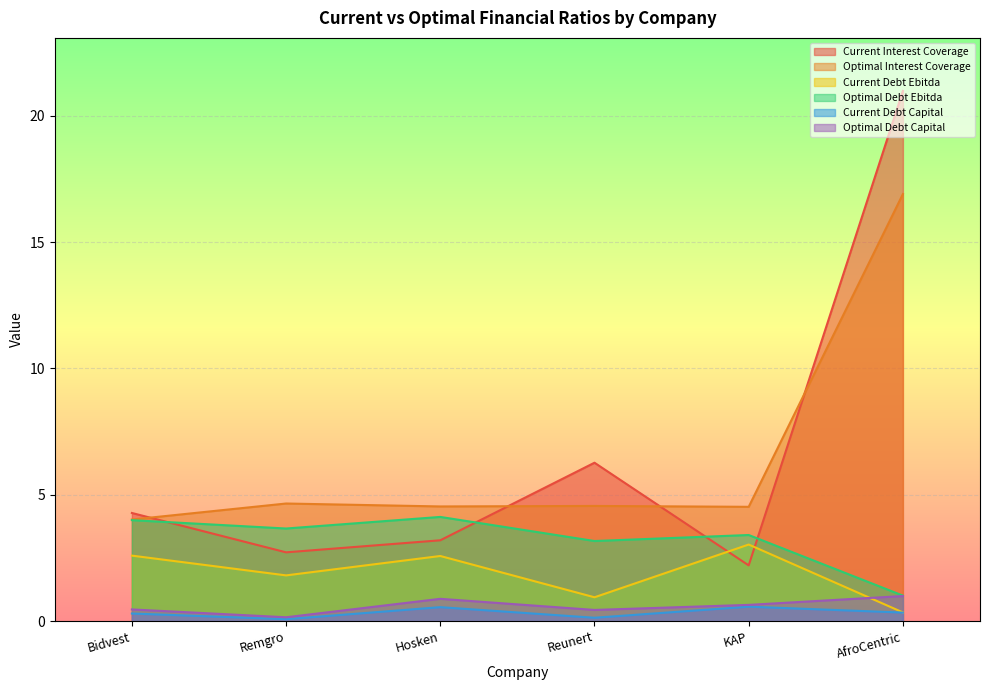

True or false: optimal_debt_capital has a value of 0.1 at KAP.

False